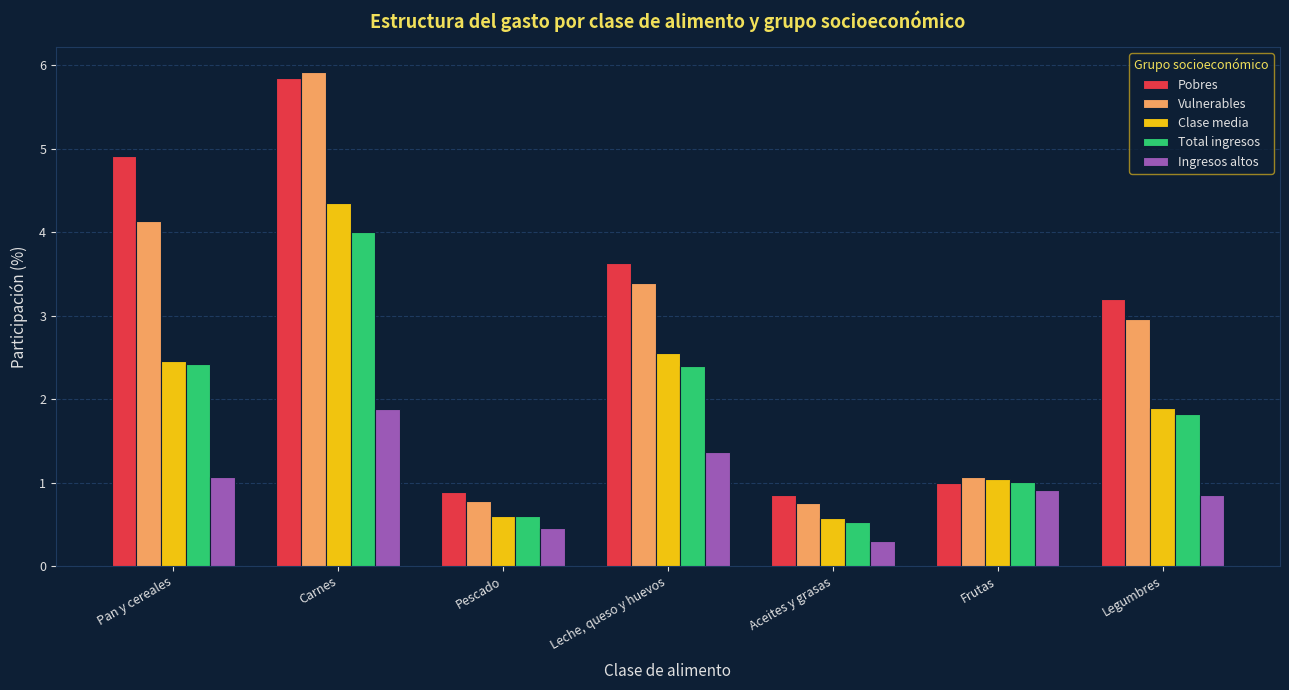

Are the bars grouped side by side (vs. stacked)?

Yes